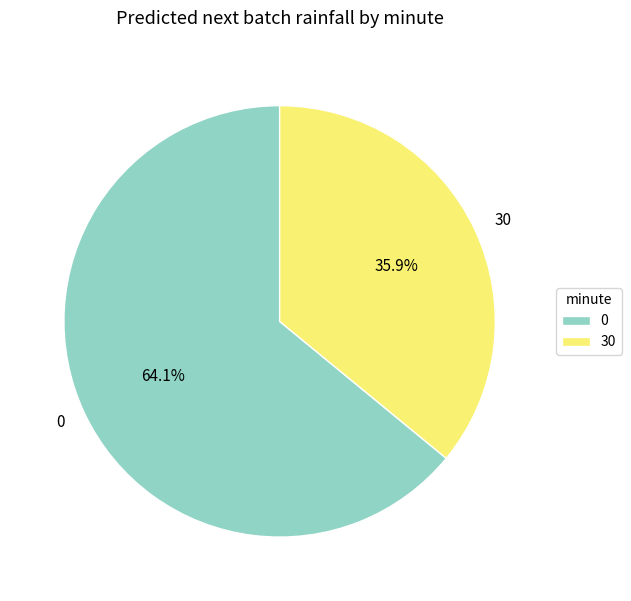

The 30 slice represents 8% of the pie. True or false?

False